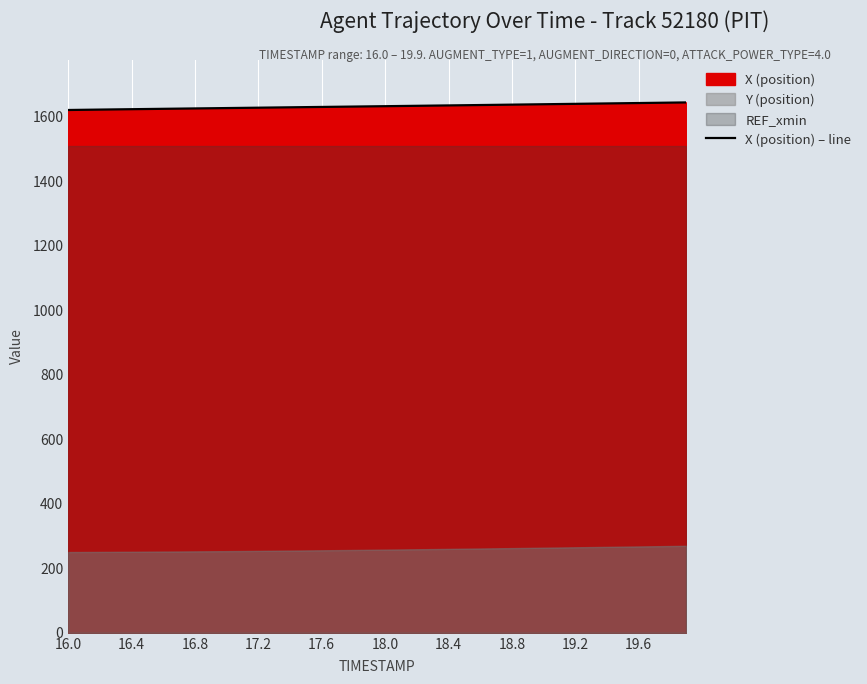

True or false: the data has more than 1 interior local peaks.

False